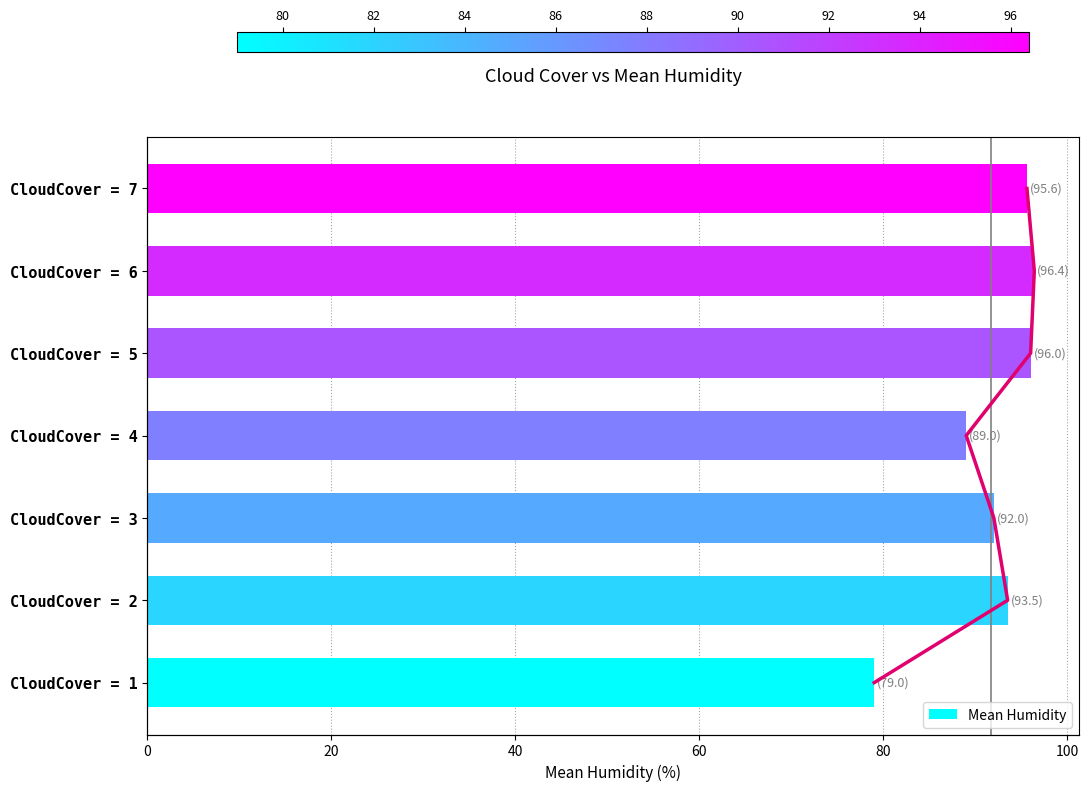

Reading left to right, transcribe all the data shown in this chart.

79.0	93.5	92.0	89.0	96.0	96.4	95.6